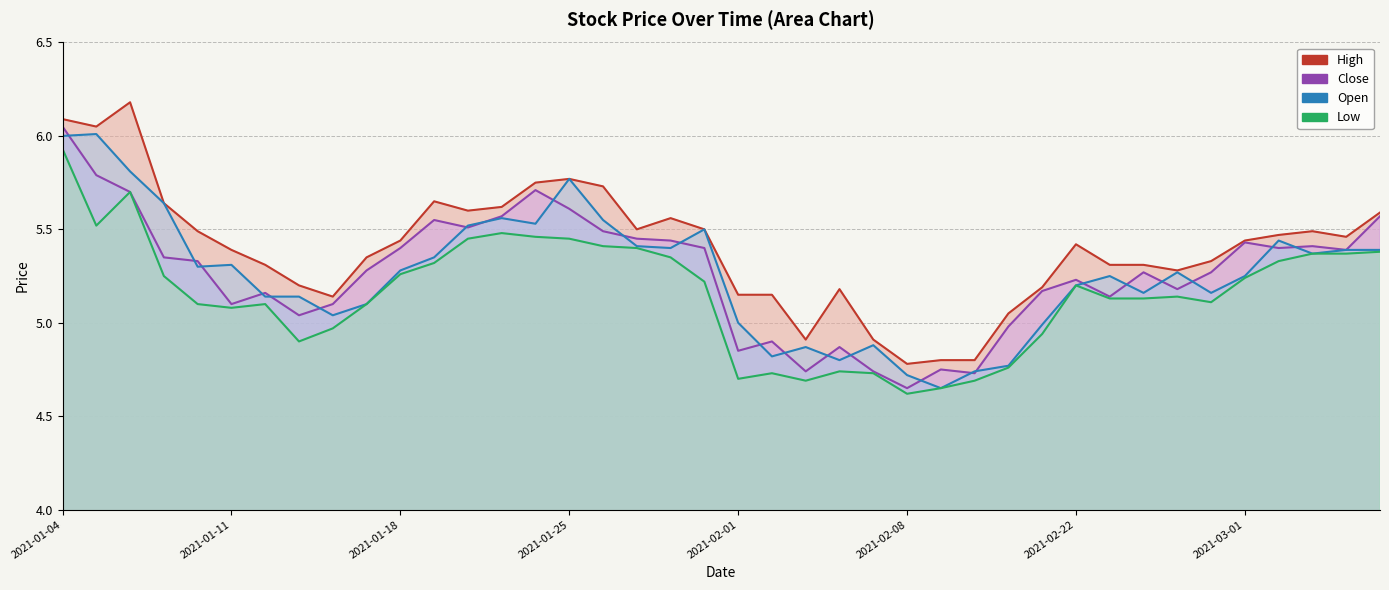

Rank the series by their maximum value, from highest to lowest.

high, close, open, low